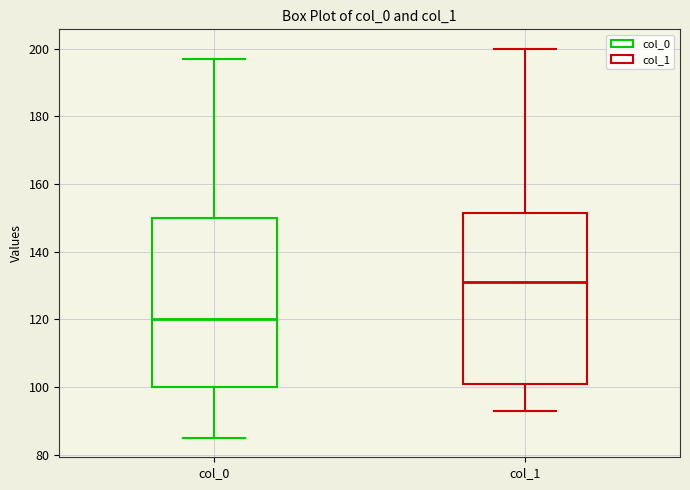

Reading left to right, transcribe this box plot: for each box, give where its median line is, the range the box spans, and where its two whiskers end, as read against the y-axis. The values are not printed on the chart, so give them approximately, as read against the axis.

col_0: median 120, box 100 to 150, whiskers 86 to 198
col_1: median 132, box 102 to 152, whiskers 94 to 200